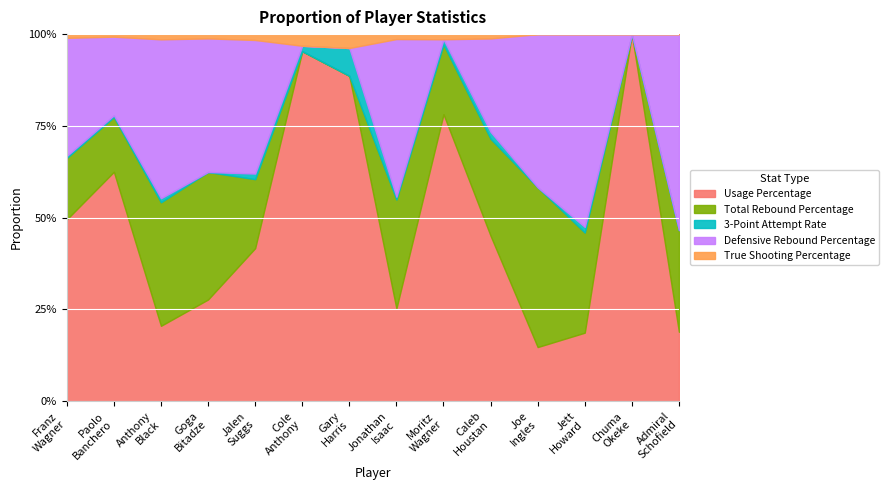

What is the maximum value shown in the chart?

68.2